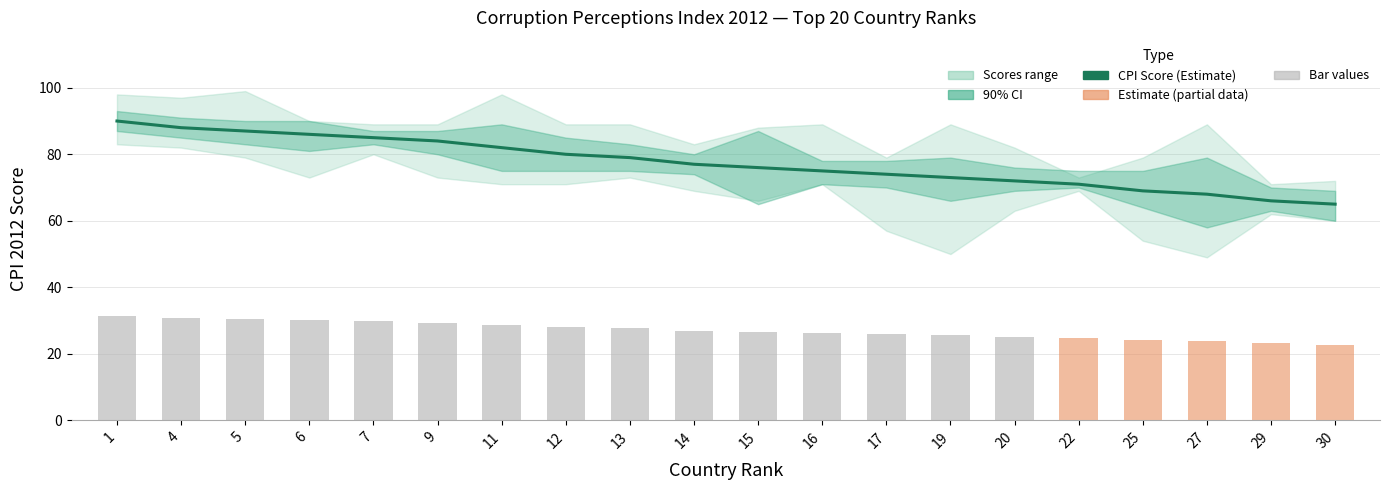

What is the difference between the CPI Score values at 15 and 12?

4.0